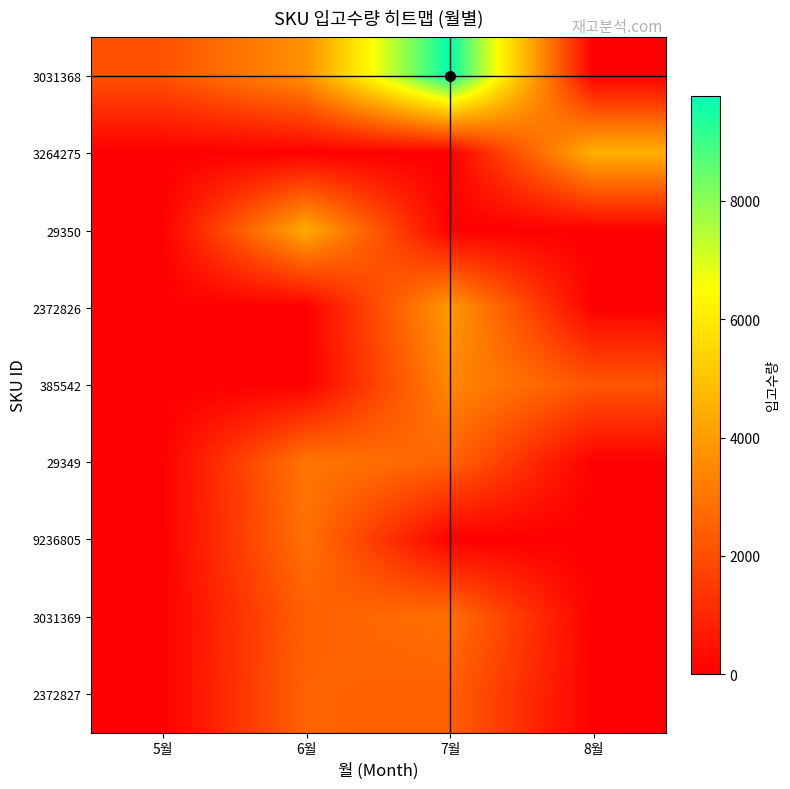

What is the difference between the highest and lowest values at 6월?

4384